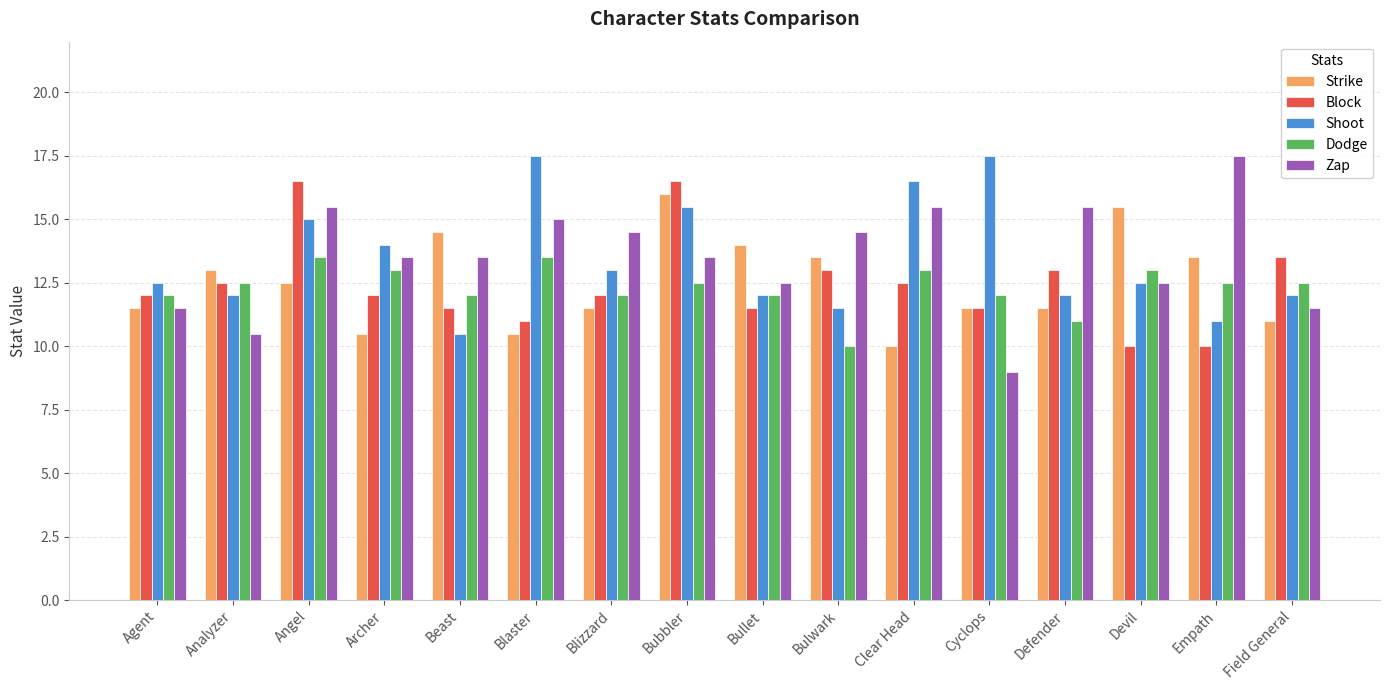

What is the minimum value shown in the chart?

9.0